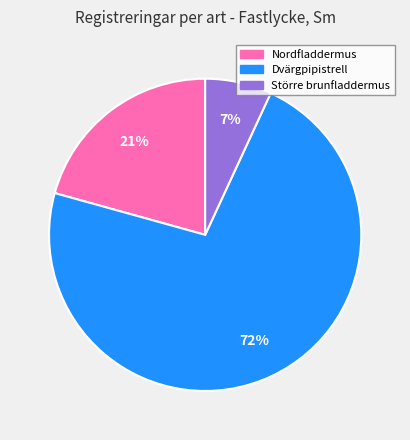

Rank the categories by value from lowest to highest.

Större brunfladdermus, Nordfladdermus, Dvärgpipistrell